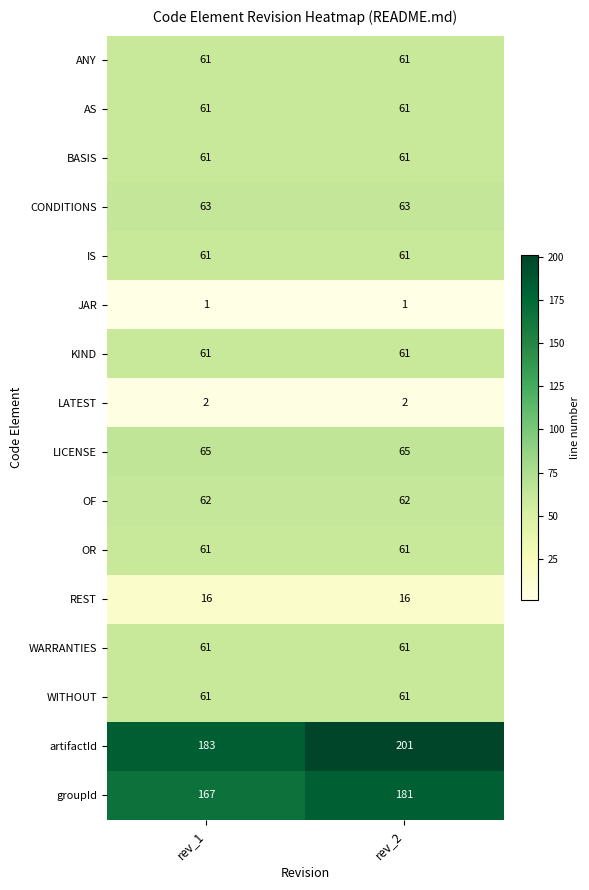

Between rev_1 and rev_2, which series saw the biggest shift?

artifactId